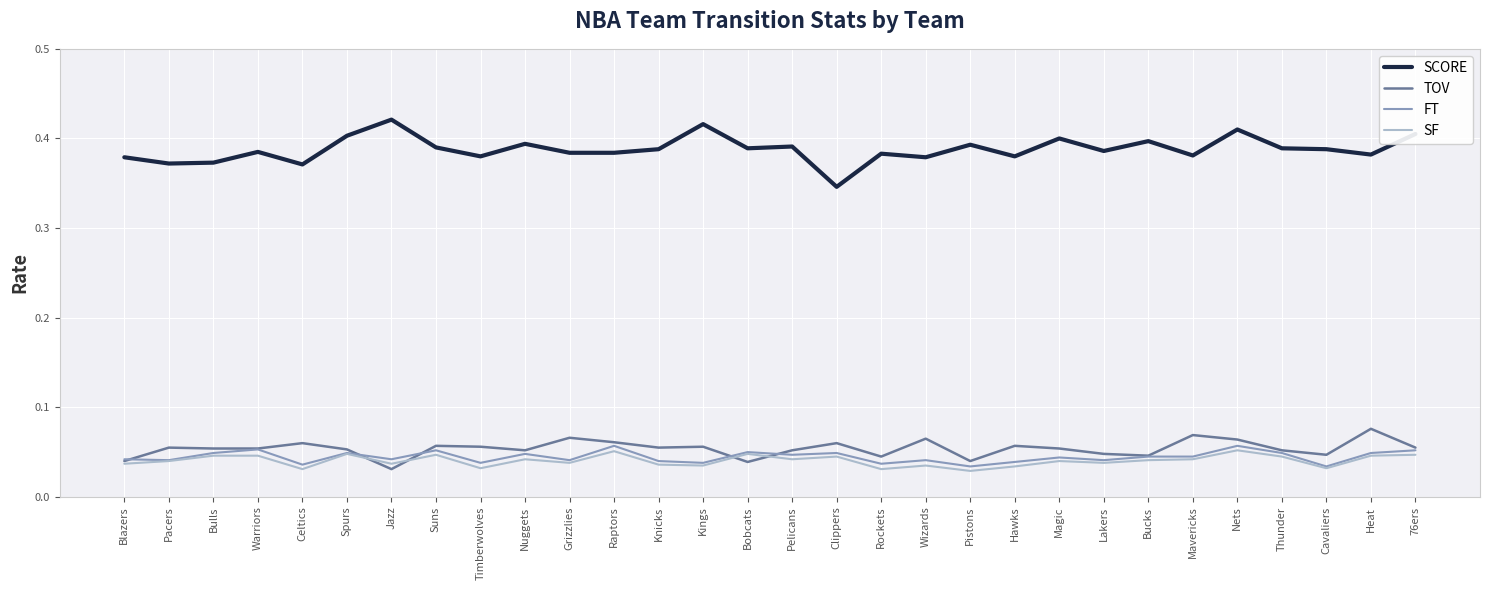

The SCORE series shows 0.1 at Pacers. True or false?

False